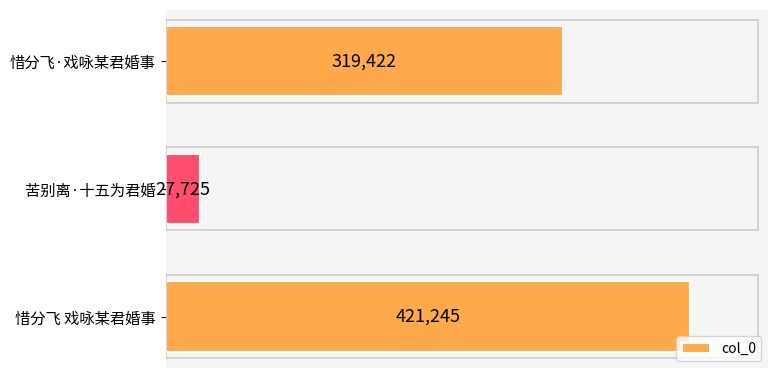

How many bars are there in total?

3